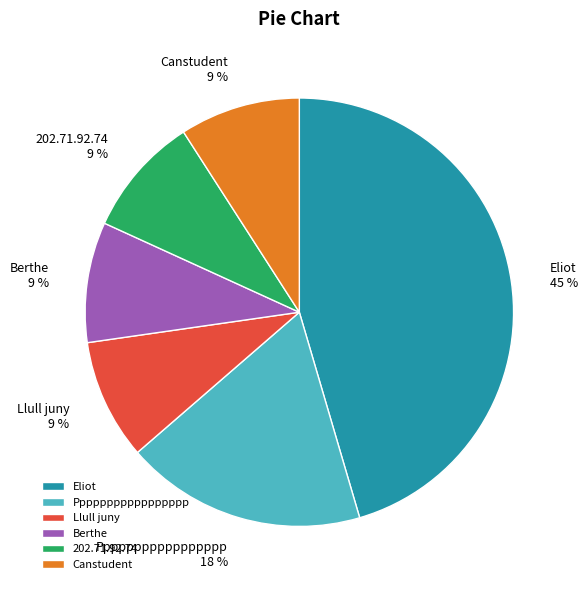

To the nearest percent, what portion does Llull juny represent?

9%